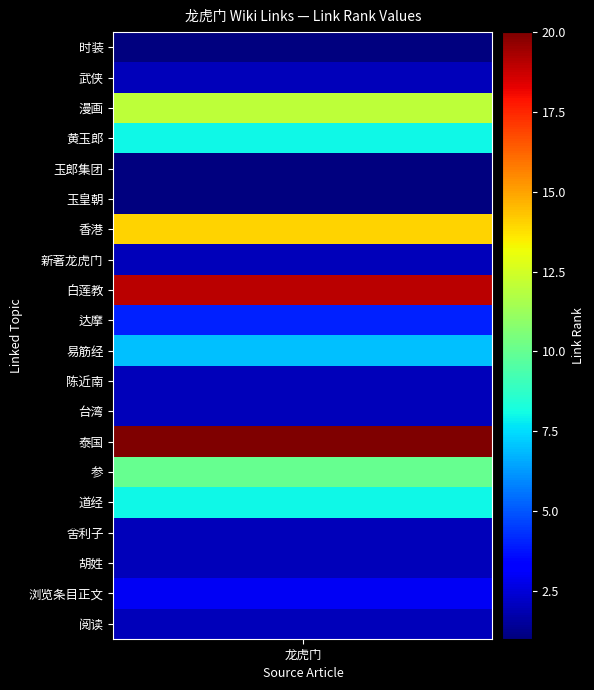

Which series has the largest total across all categories?

泰国